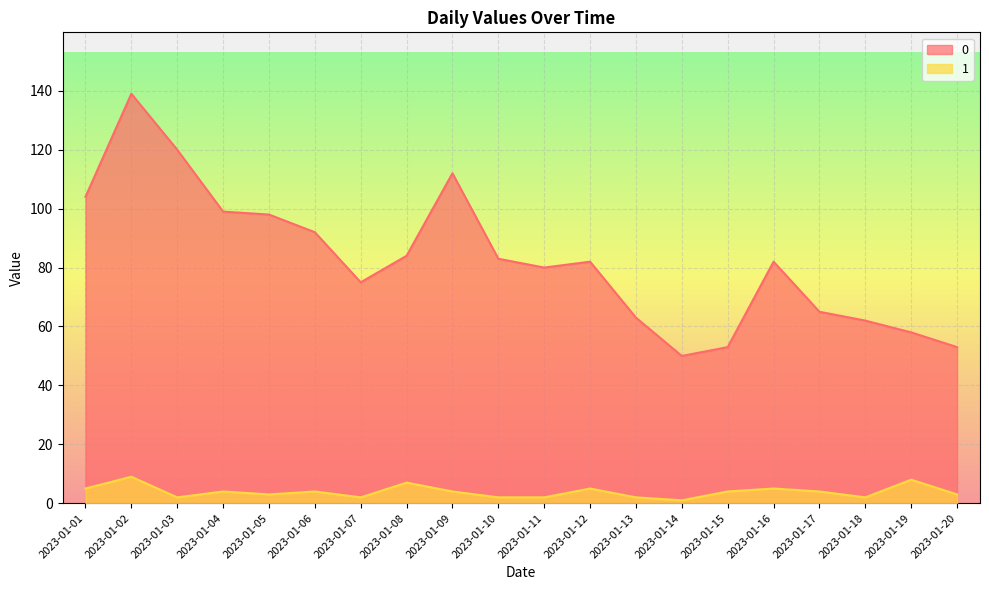

True or false: 0 and 1 cross at least once.

False